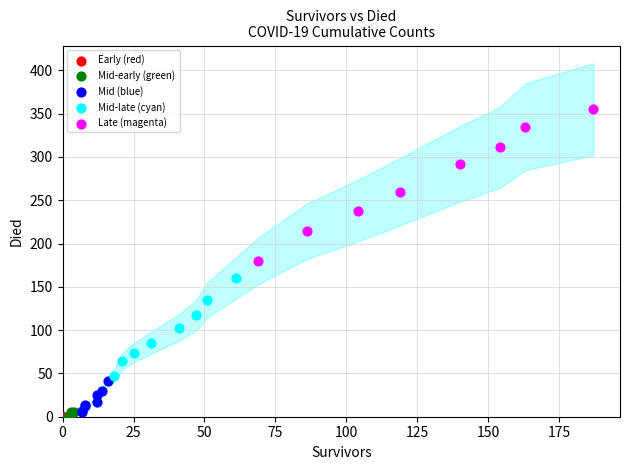

Which series contains the highest Y value?

Late (magenta)